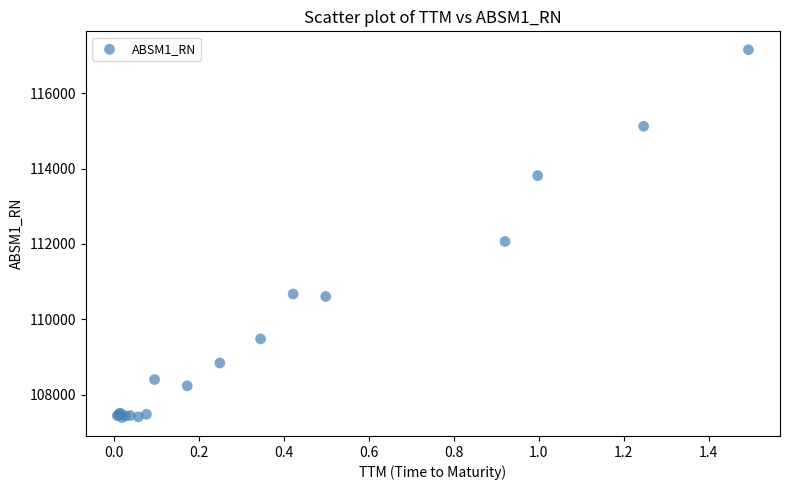

What Y value in the scatter plot is closest to 112271?

112064.1